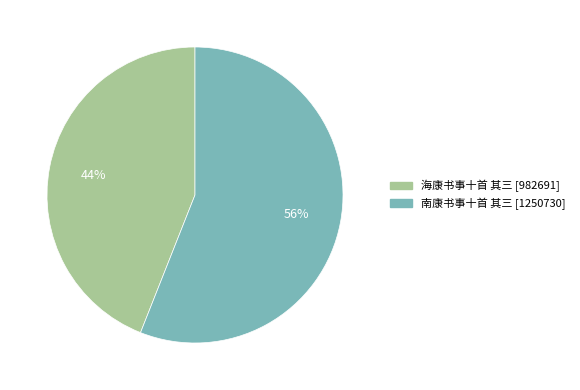

The 南康书事十首 其三 slice represents 56% of the pie. True or false?

True